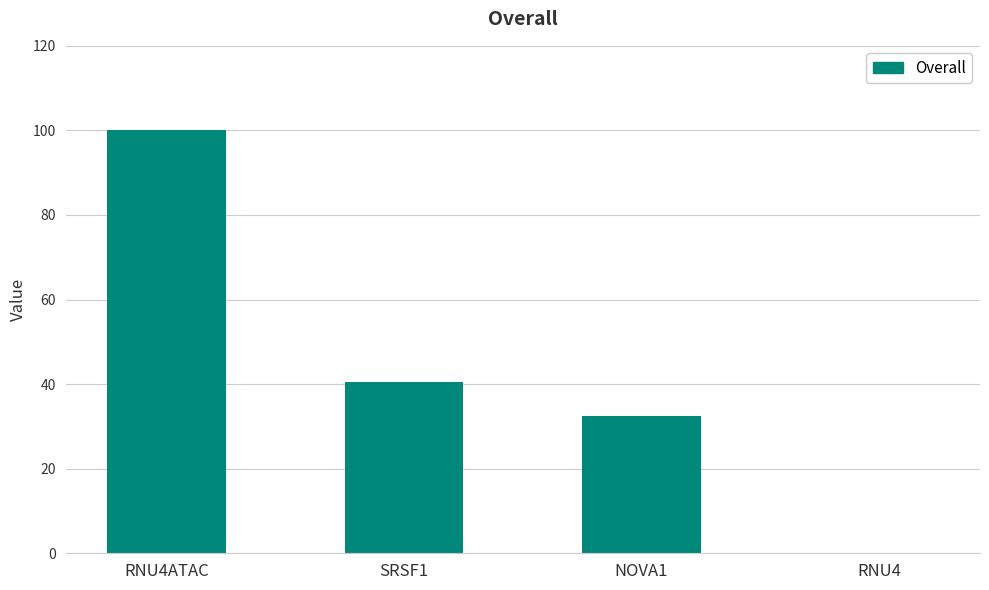

Reading right to left, transcribe all the data shown in this chart.

0.0	32.5	40.4	100.0